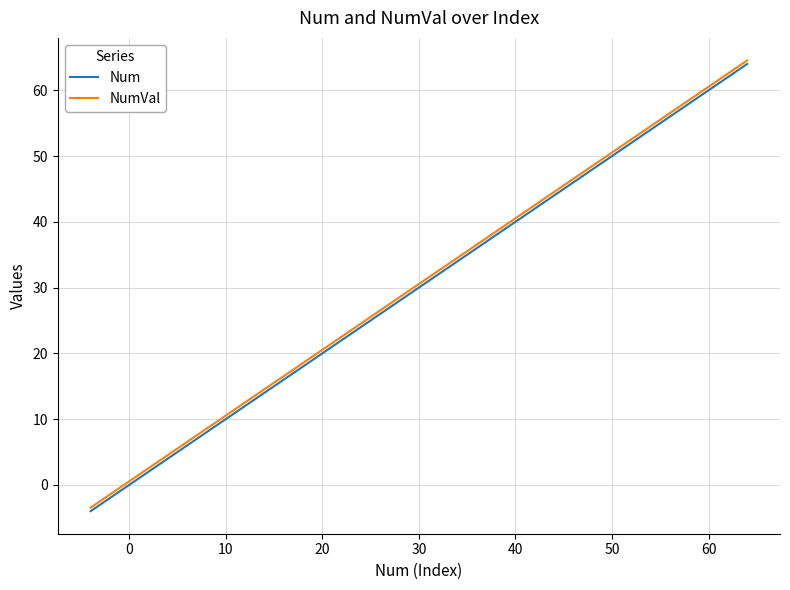

What is the lowest value of the NumVal series?

-3.5